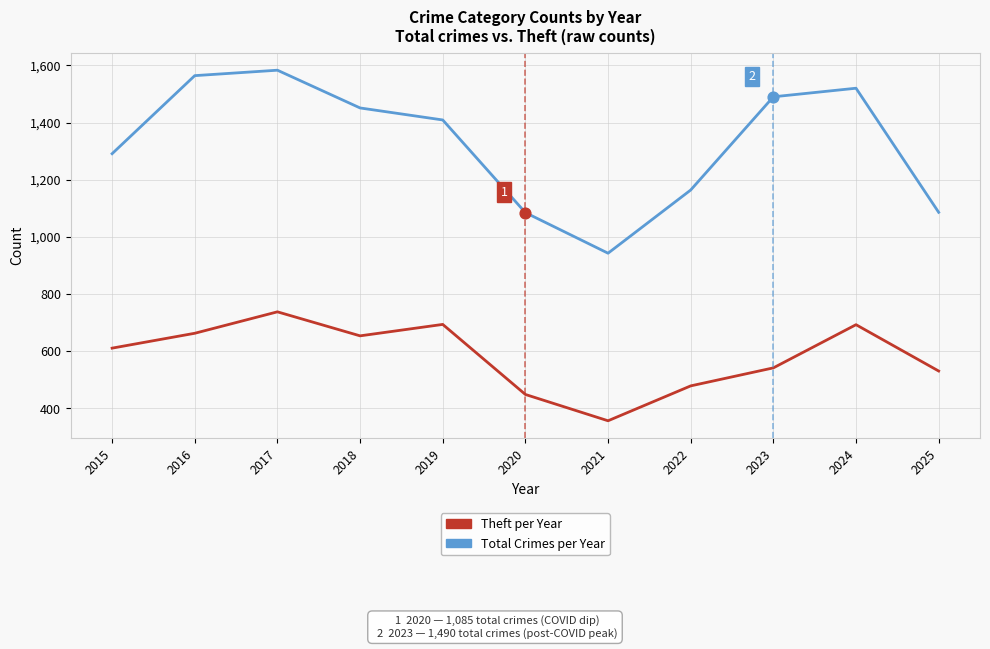

Which series has the largest total across all categories?

Total Crimes per Year